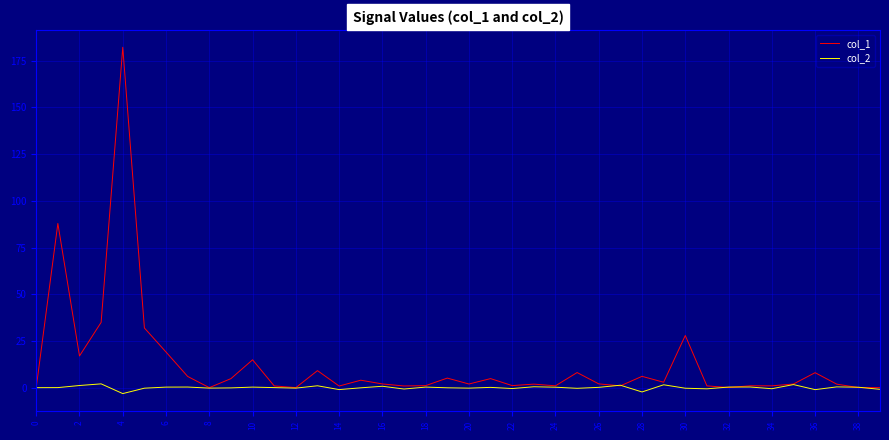

Which series has the widest spread of values?

col_1